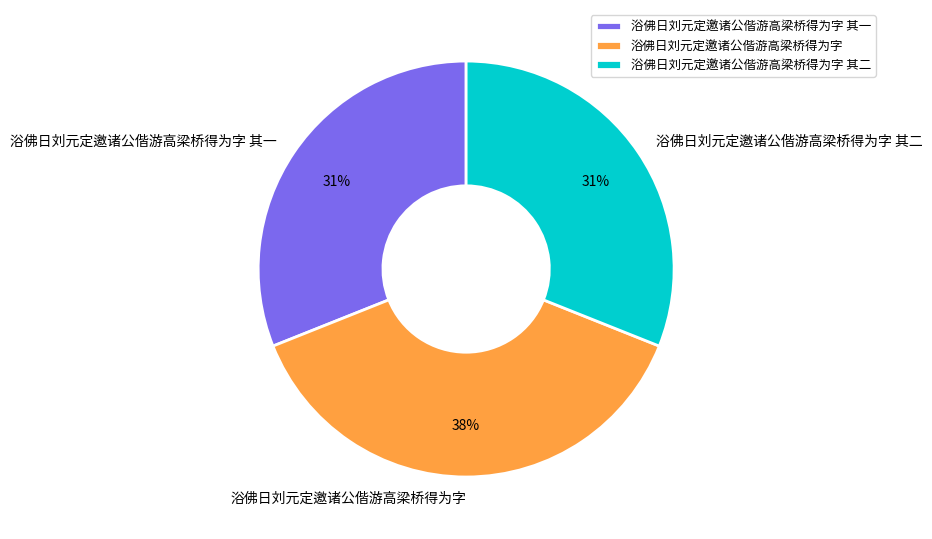

Is it true that 浴佛日刘元定邀诸公偕游高梁桥得为字 其二 is 45% of the pie?

False